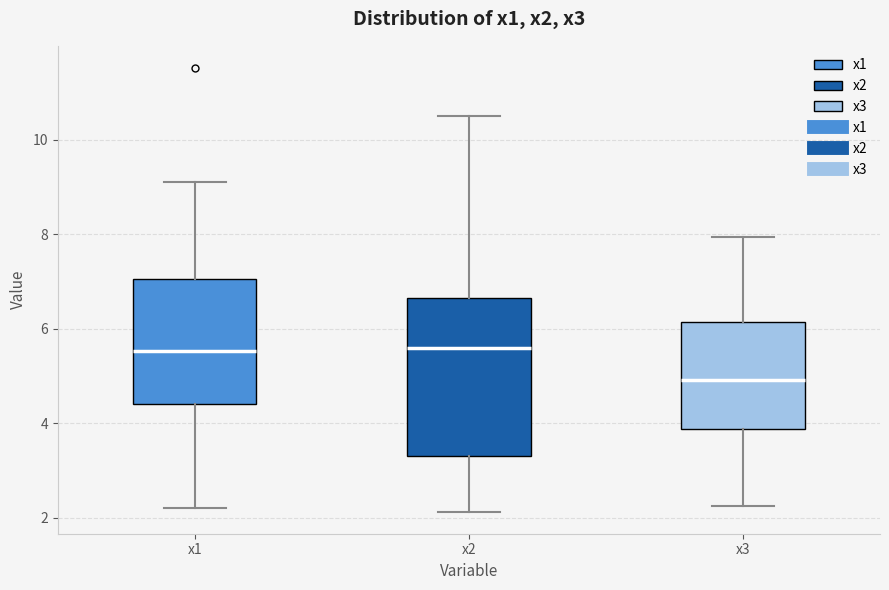

Reading left to right, read every box against the y-axis: the position of its median line, the range the box covers, and the ends of its whiskers. The values are not printed on the chart, so give them approximately, as read against the axis.

x1: median 5.6, box 4.4 to 7.0, whiskers 2.2 to 9.2
x2: median 5.6, box 3.2 to 6.6, whiskers 2.2 to 10.6
x3: median 5.0, box 3.8 to 6.2, whiskers 2.2 to 8.0